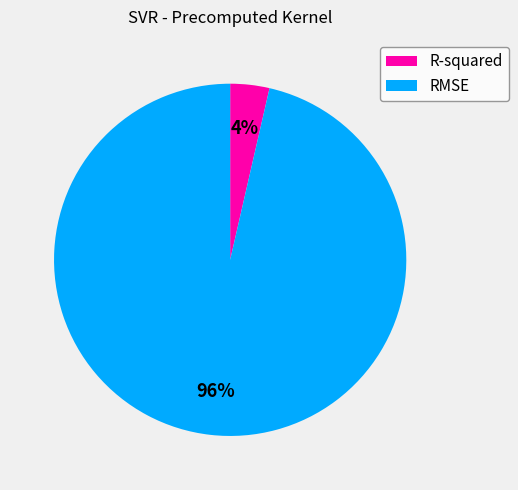

What is the smallest slice in the pie chart?

R-squared